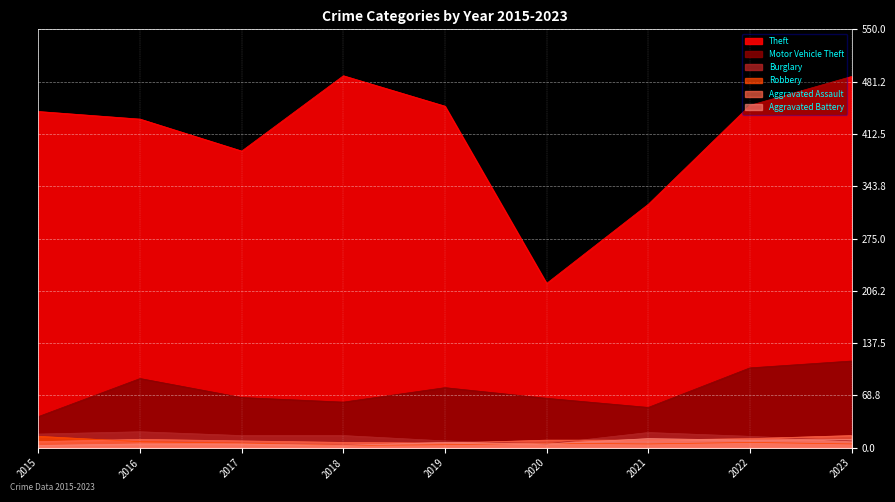

What is the minimum value shown in the chart?

3